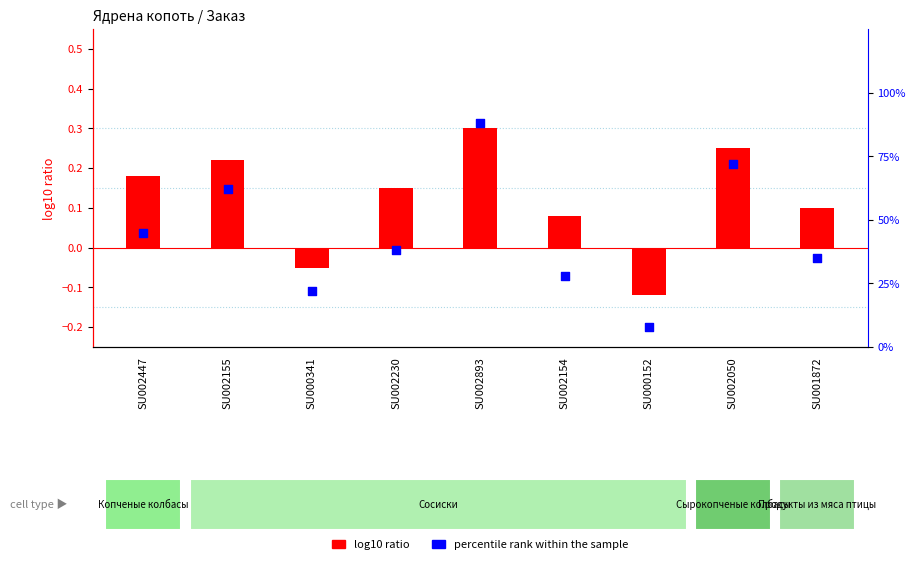

At which category is the sum across all series the highest?

SU002893